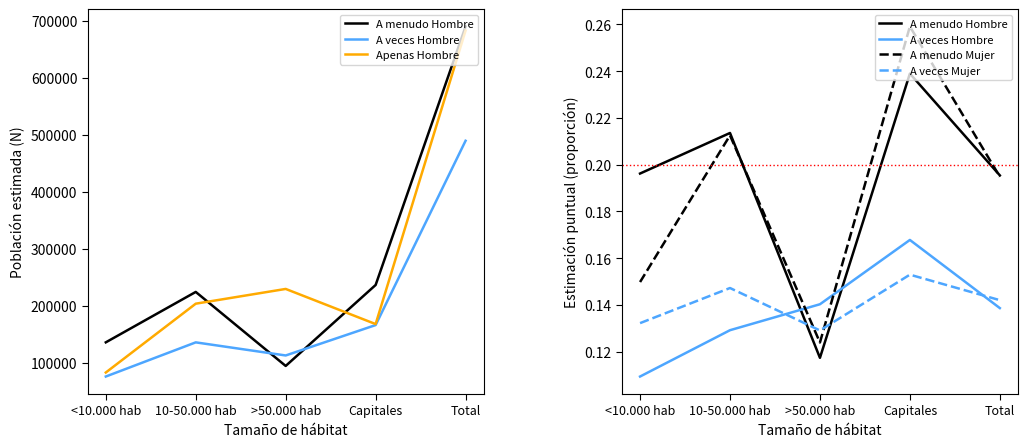

What is the total value across all series at <10.000 hab?

82547.6